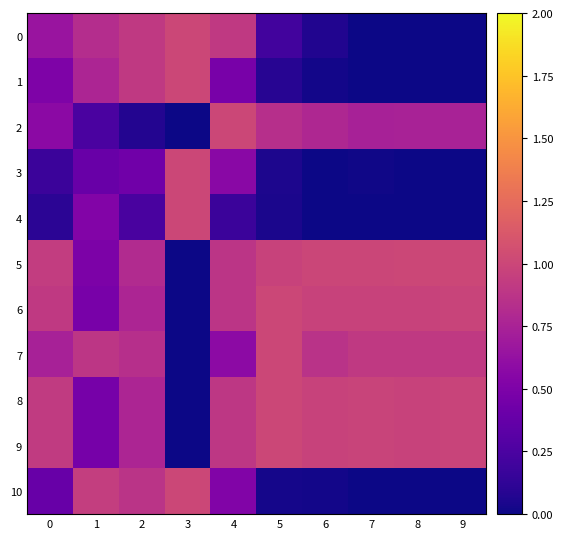

At which category is the sum across all series the highest?

4